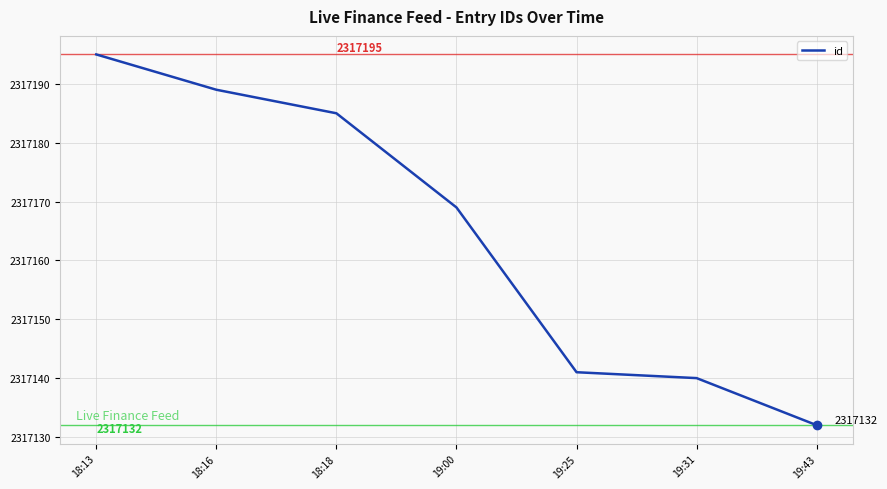

Which label corresponds to the smallest value in the chart?

19:43